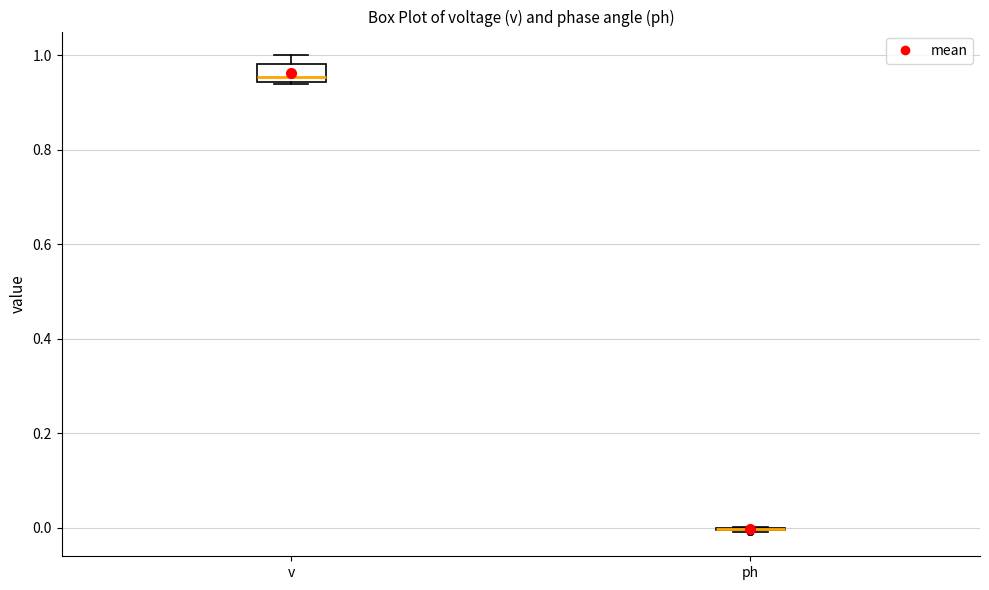

Reading left to right, read every box against the y-axis: the position of its median line, the range the box covers, and the ends of its whiskers. The values are not printed on the chart, so give them approximately, as read against the axis.

v: median 0.96, box 0.94 to 0.98, whiskers 0.94 to 1.00
ph: box collapsed to a line at 0.00, whiskers 0.00 to 0.00